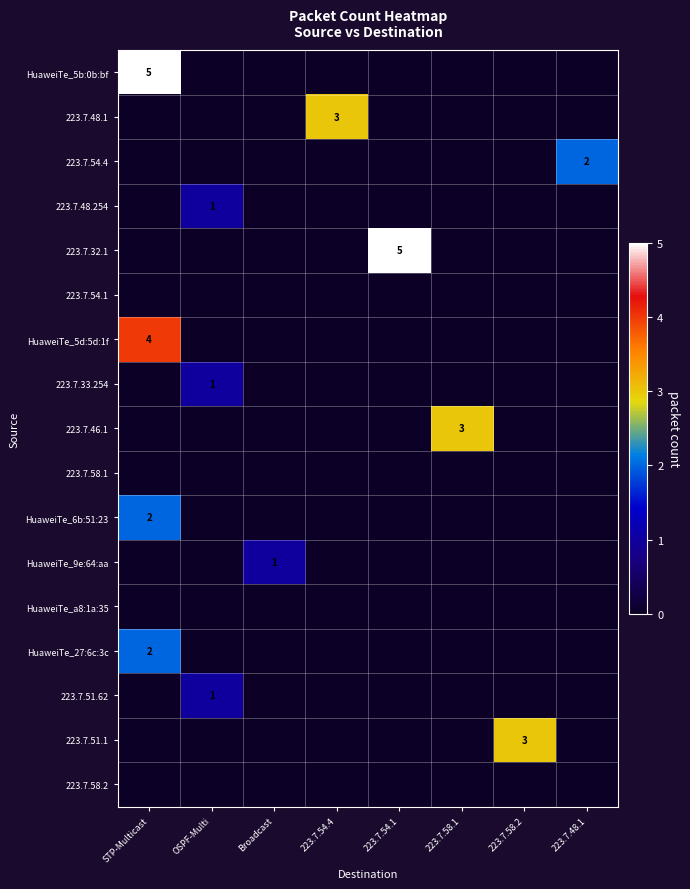

What is the total value across all series at 223.7.58.1?

3